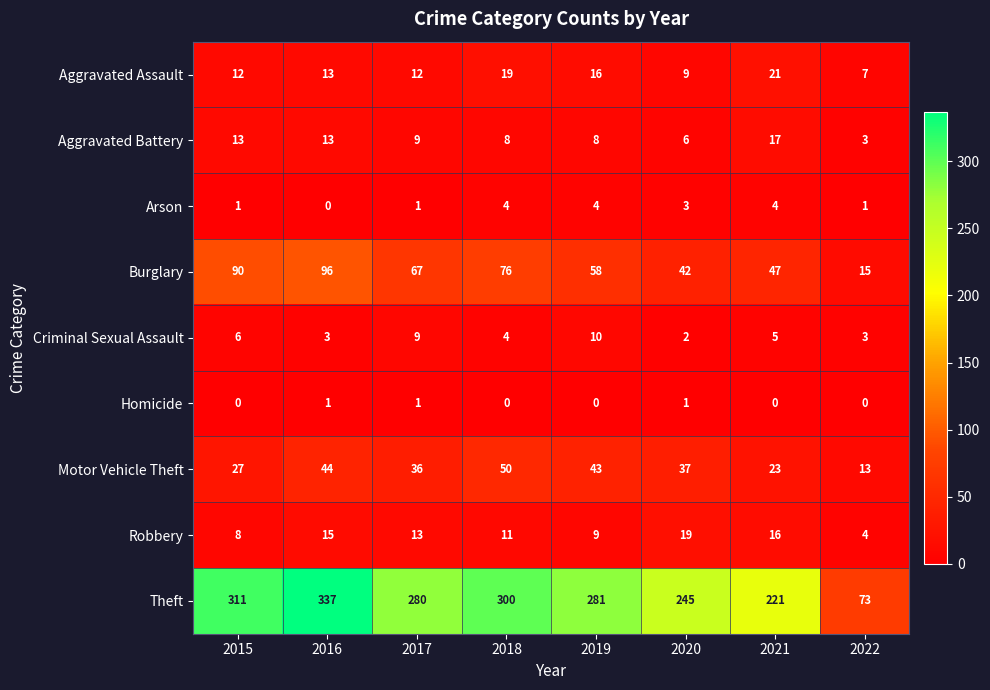

Which series has the largest total across all categories?

Theft